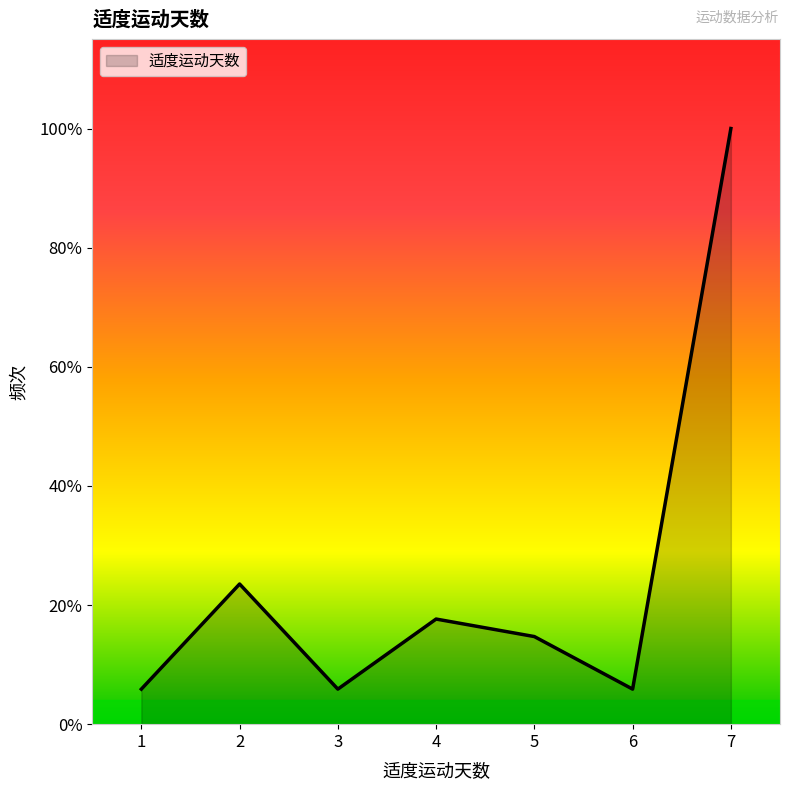

Approximately how many times larger is the value at 3 compared to 5?

0.4